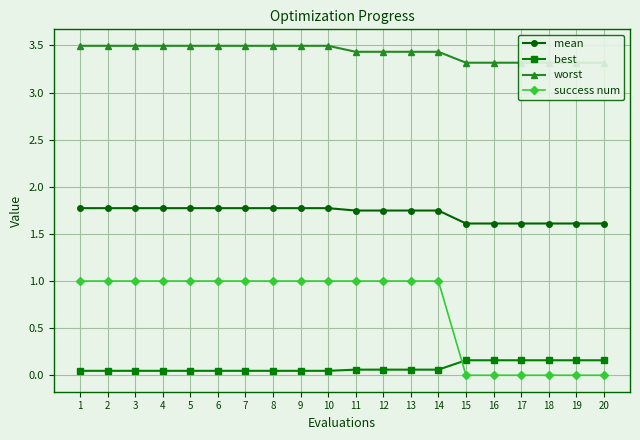

Is it true that worst equals 3.4 at 12?

True